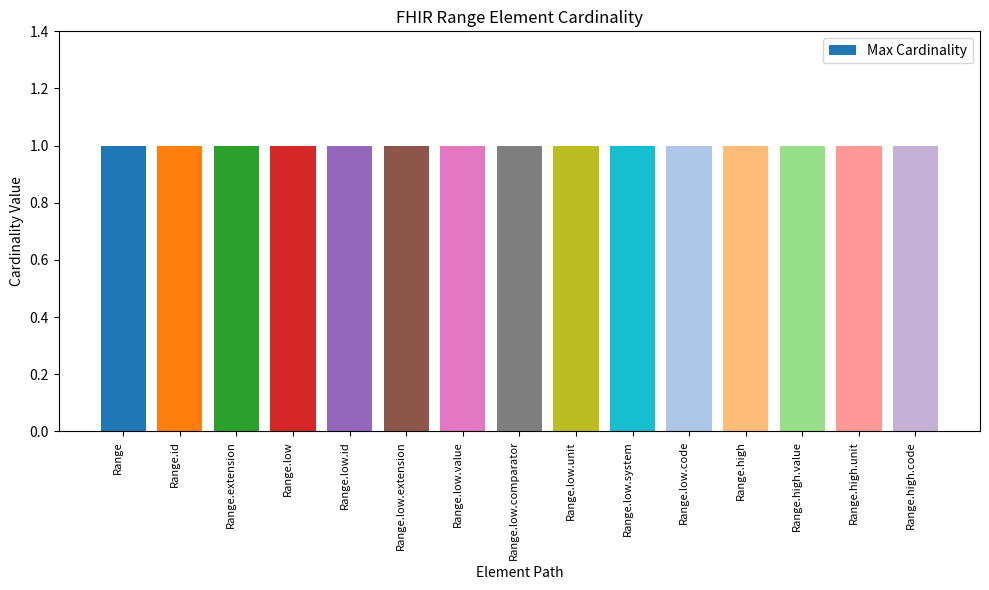

Does the chart contain stacked bars?

No